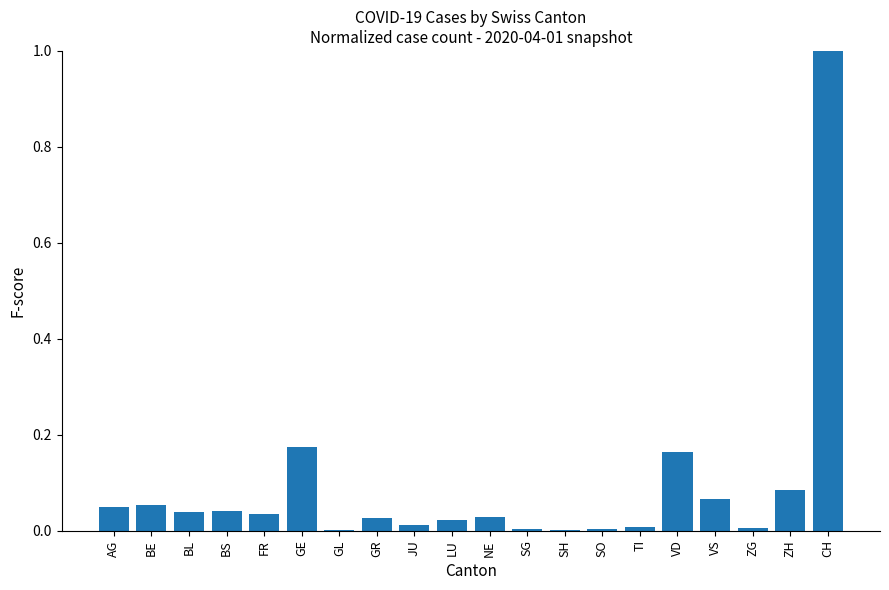

At which category does the chart reach its peak across all series?

CH